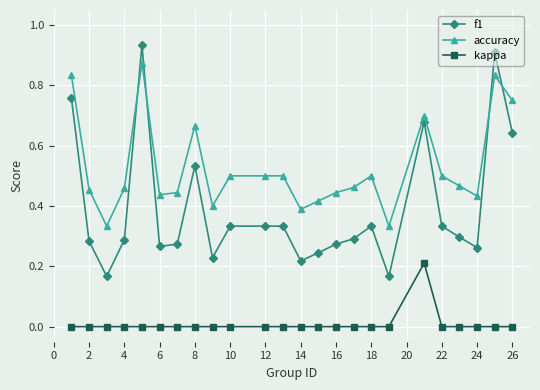

Which series has the largest total across all categories?

accuracy